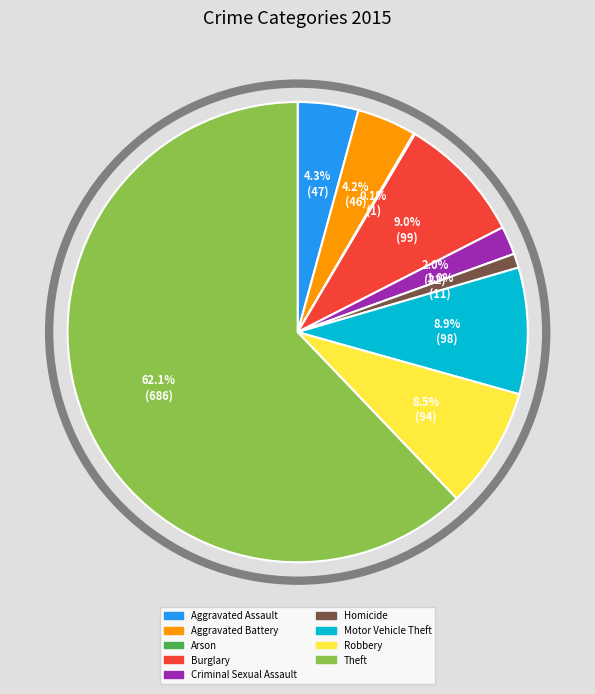

Approximately how many times larger is the value at Motor Vehicle Theft compared to Criminal Sexual Assault?

4.5